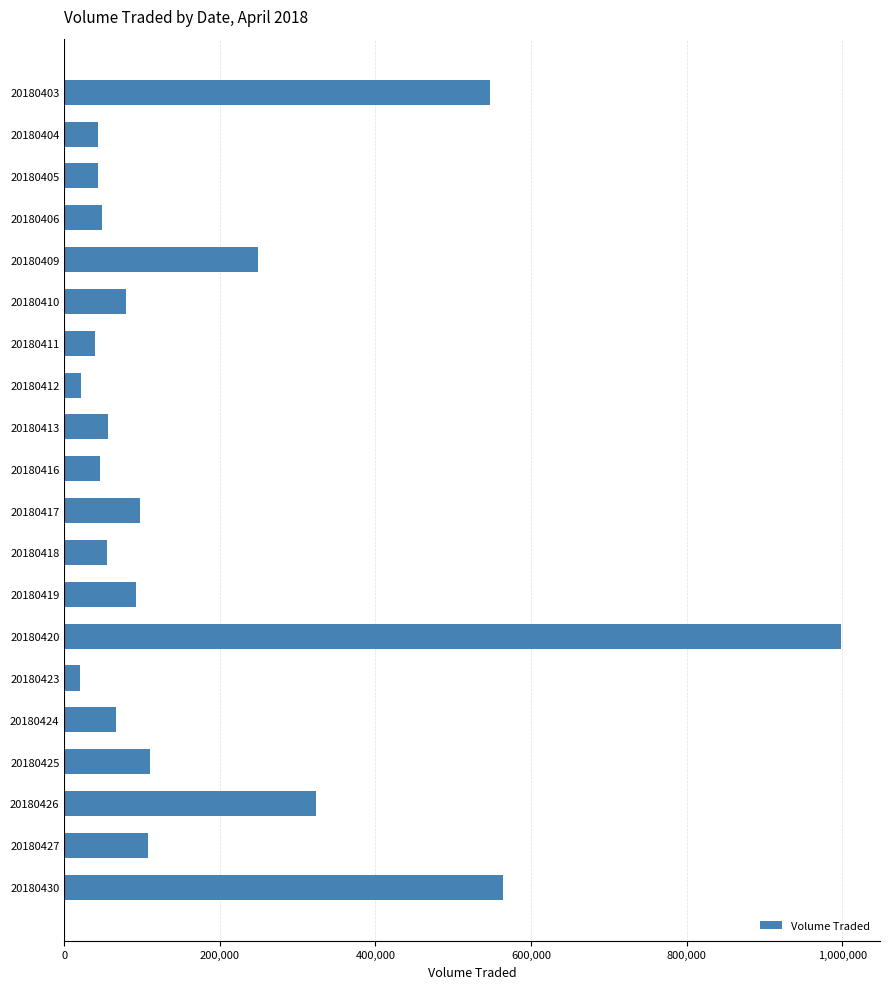

Between 20180424 and 20180412, which is larger?

20180424